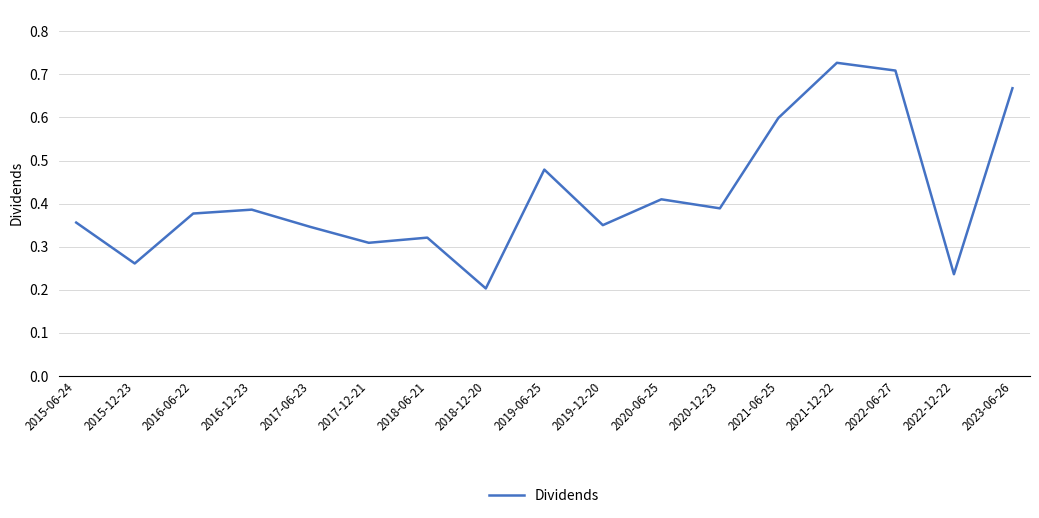

Between 2015-12-23 and 2023-06-26, which is larger?

2023-06-26